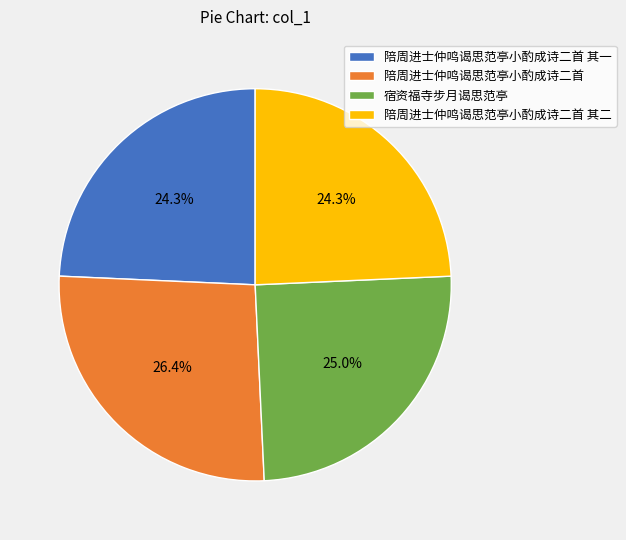

The 陪周进士仲鸣谒思范亭小酌成诗二首 其一 slice represents 24% of the pie. True or false?

True